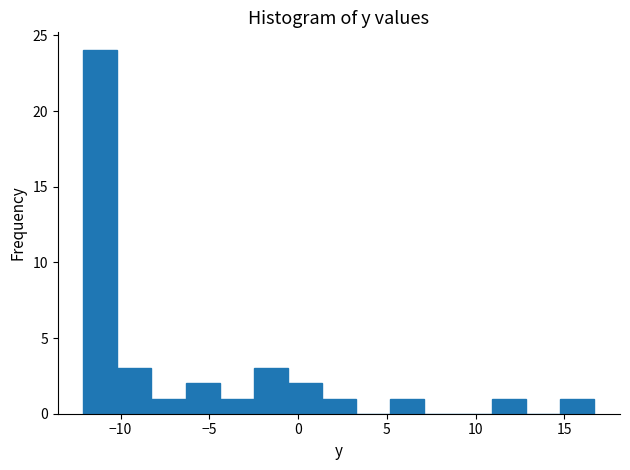

Around what value on the x-axis is the tallest bar? Give the approximate position of its centre, as read against the axis.

-11.0